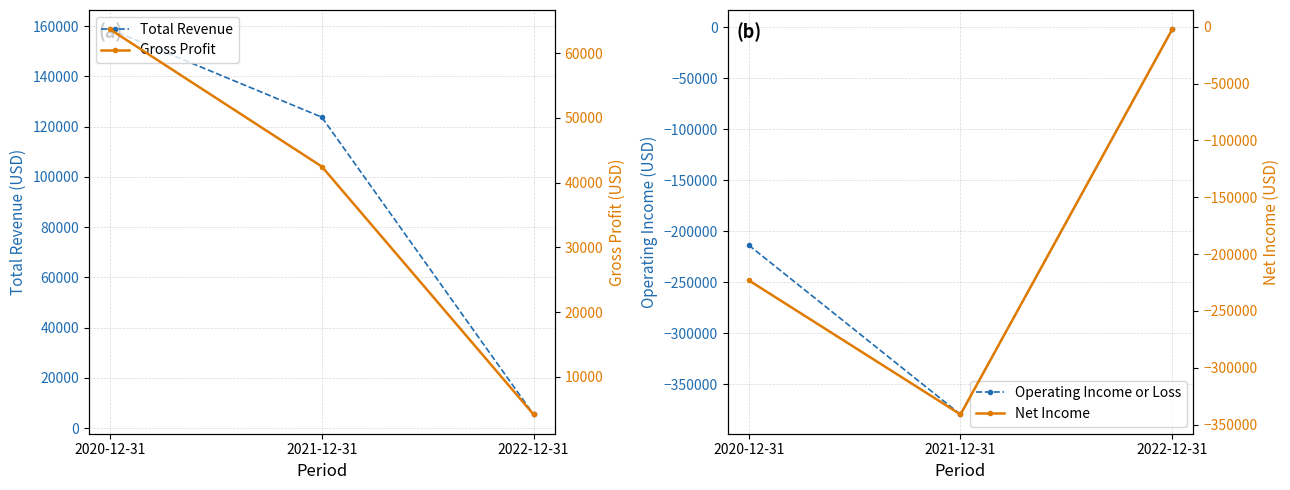

List the labels in order of Operating Income or Loss value, smallest first.

2021-12-31, 2020-12-31, 2022-12-31